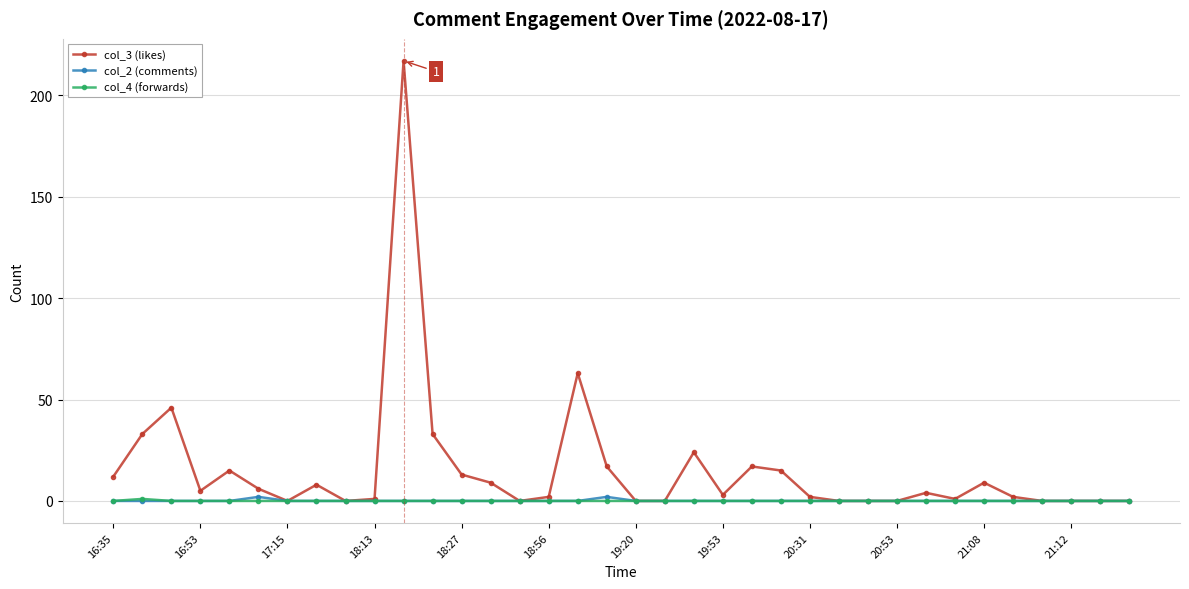

What is the greatest value displayed?

217